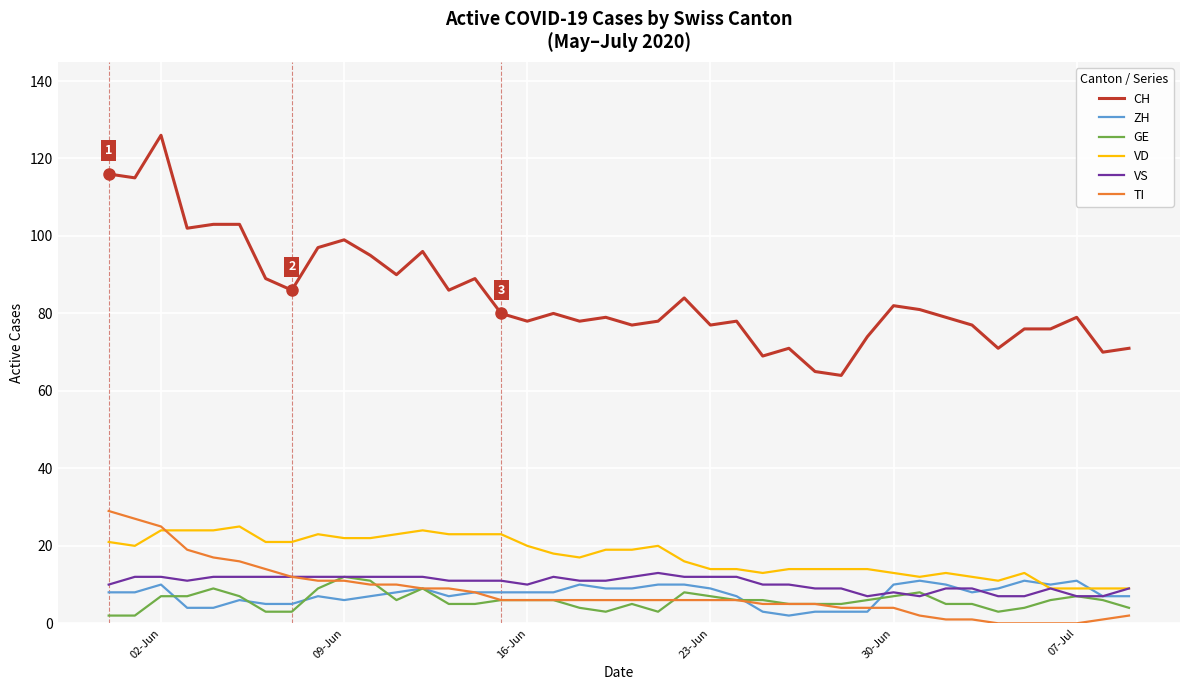

Count the number of data series in this chart.

6